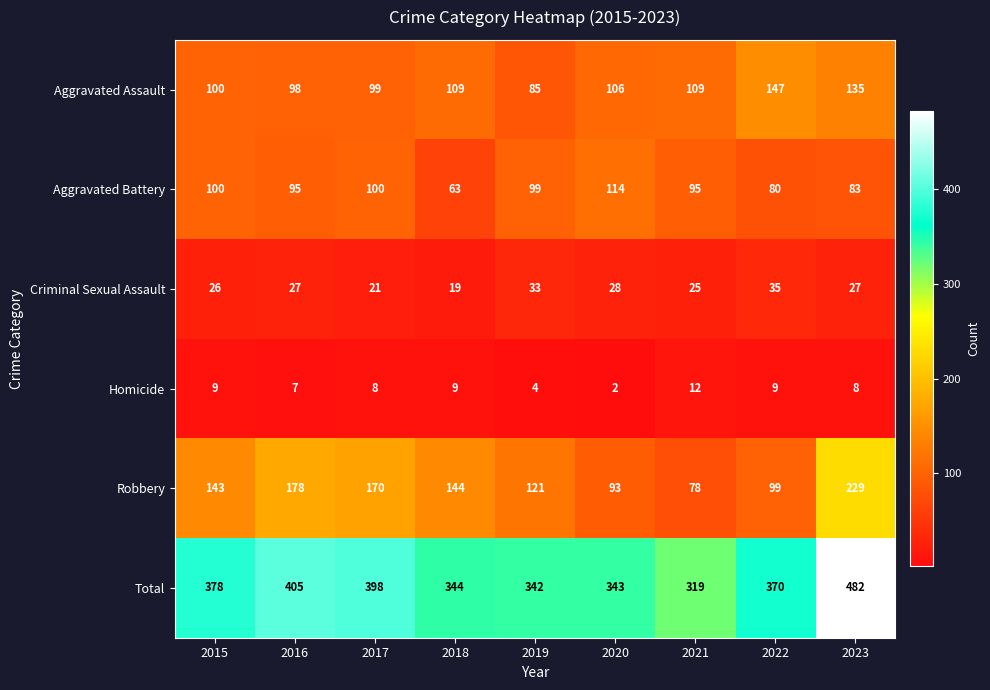

Which series has the largest range (max minus min)?

Total